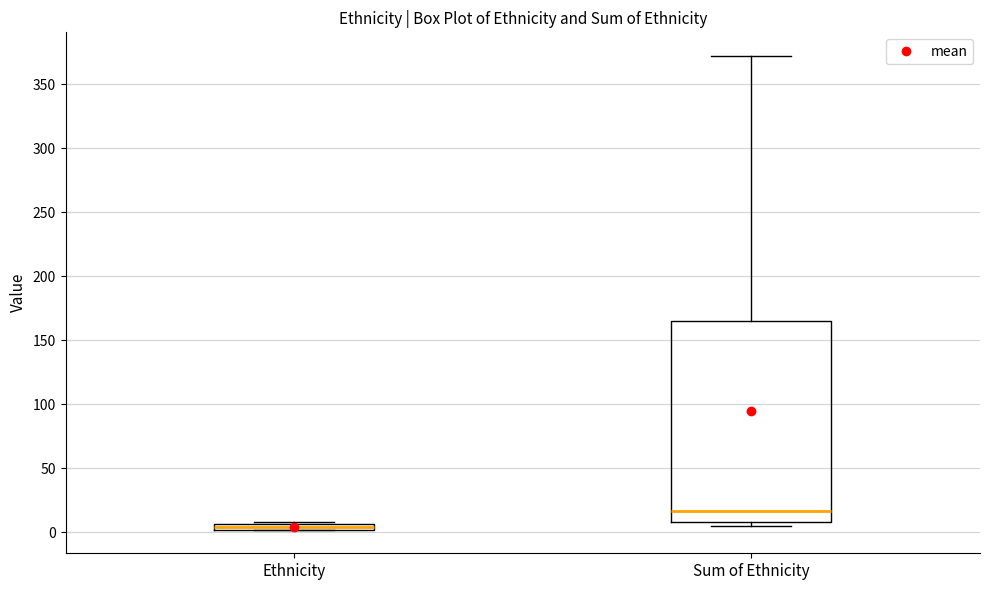

Where does the upper whisker of the box for Sum of Ethnicity end on the y-axis? The values are not printed on the chart, so give them approximately, as read against the axis.

370